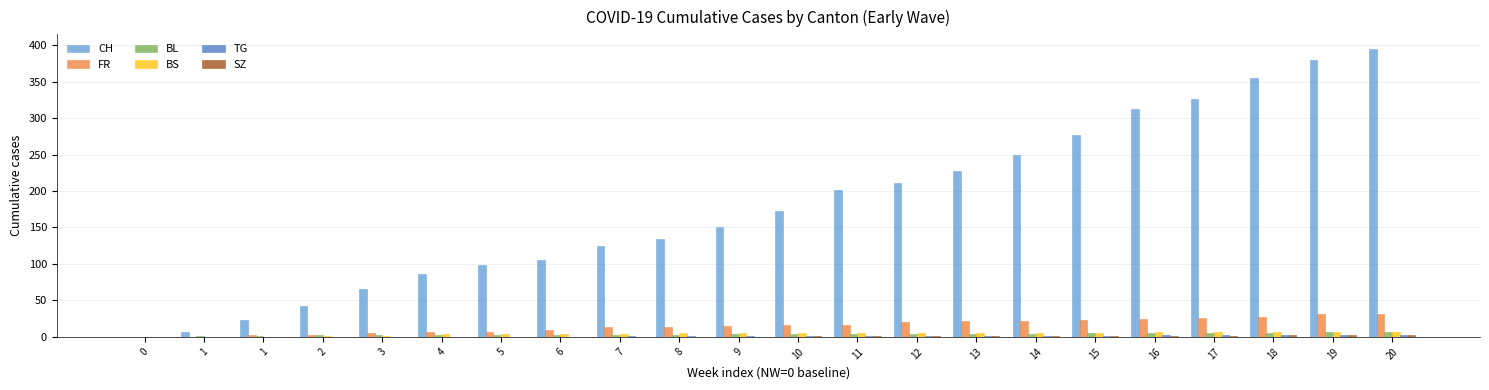

Is it true that BL equals 5 at 16?

True